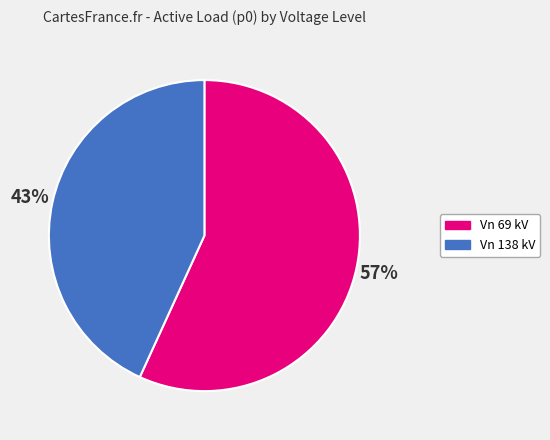

Is there a majority slice in this chart?

Yes